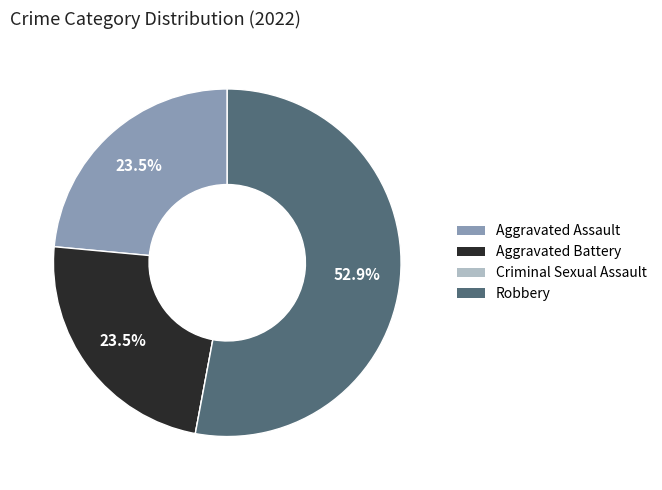

What is the majority slice?

Robbery